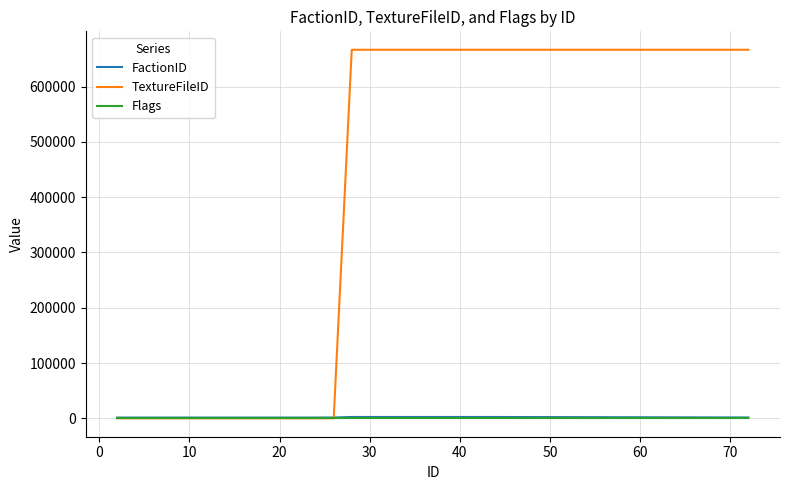

Which series has the largest total across all categories?

TextureFileID